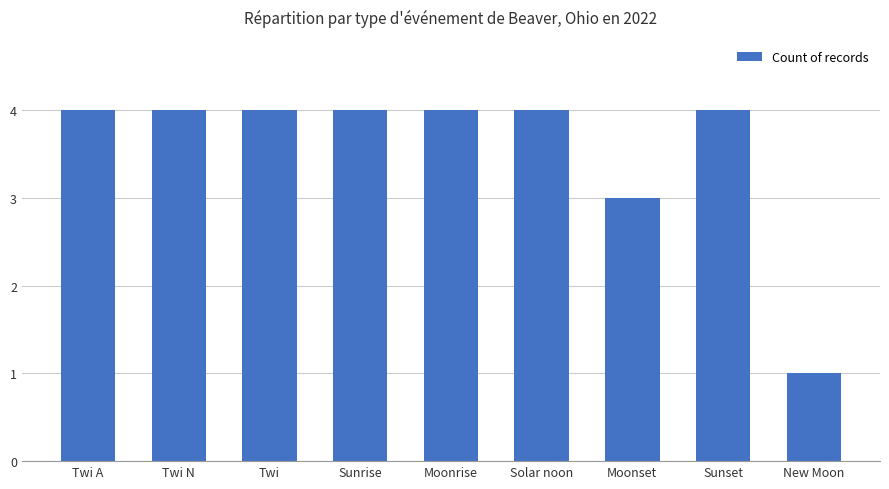

The chart shows a value of 4 at Twi A. True or false?

True